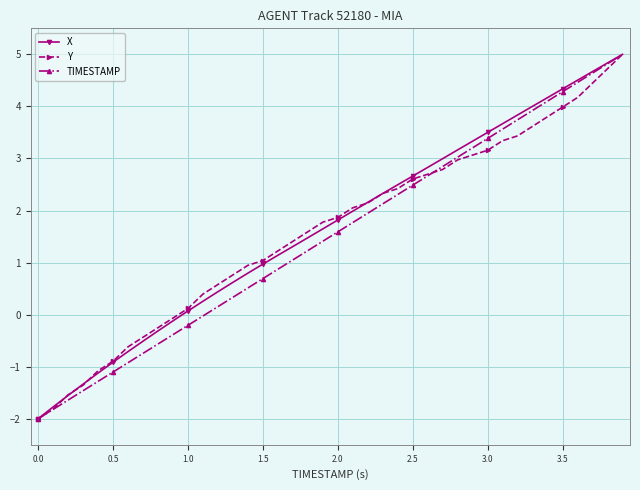

What is the smallest value displayed?

-2.0